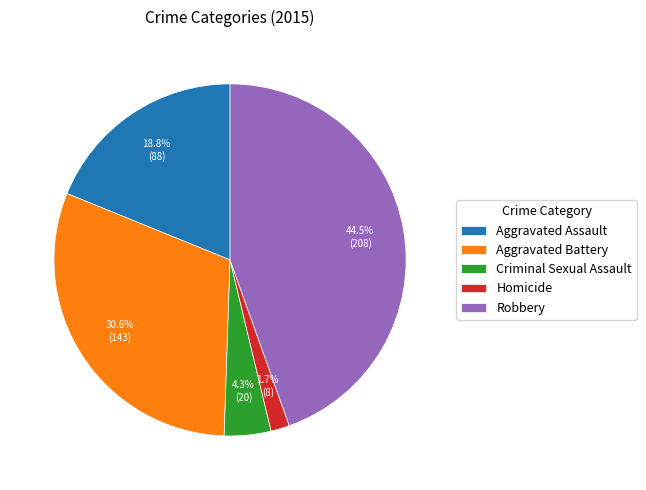

How many slices are in this pie chart?

5